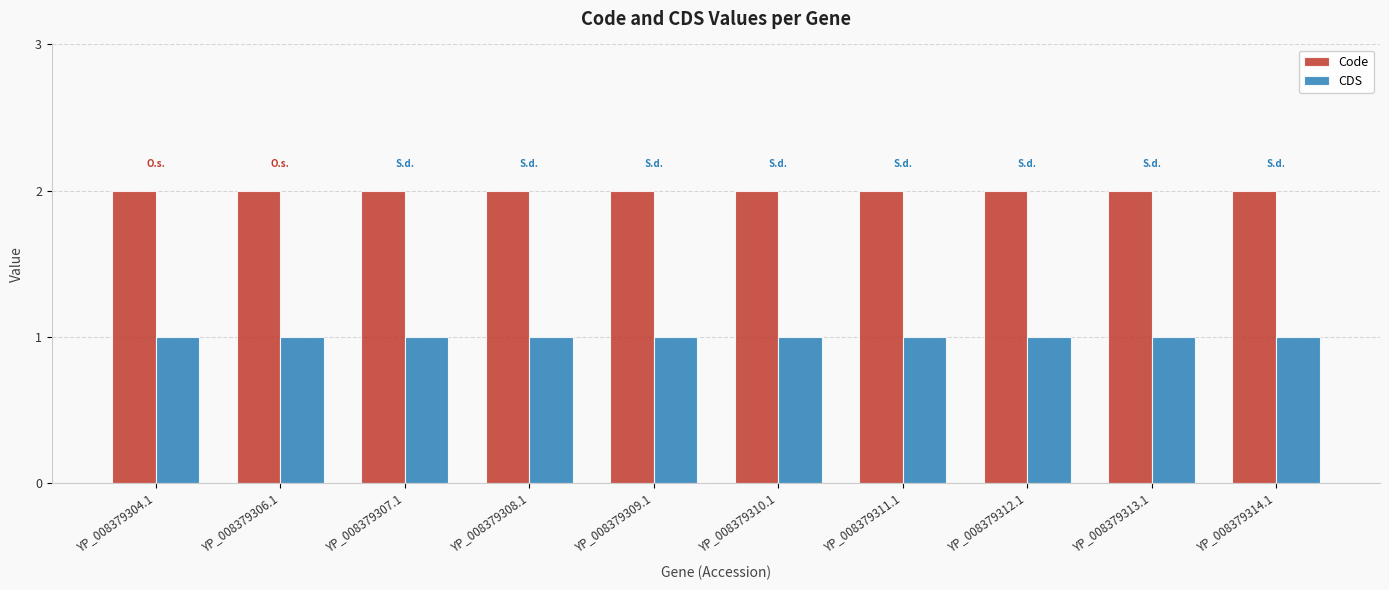

The value of CDS at YP_008379307.1 is 0. True or false?

False